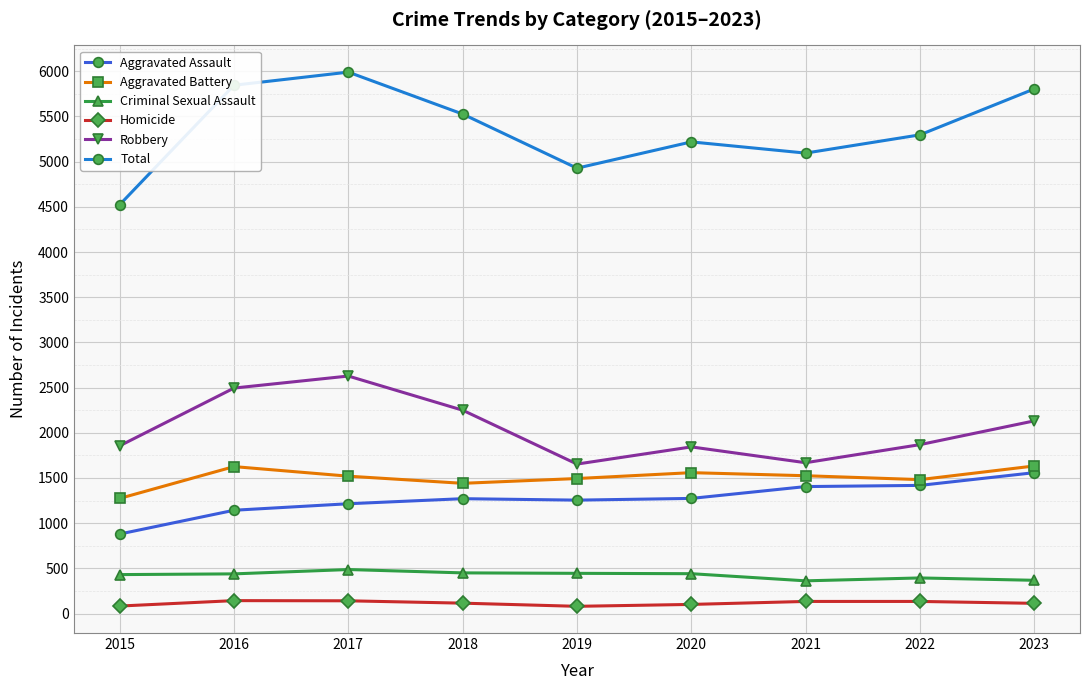

How many lines are shown in the chart?

6